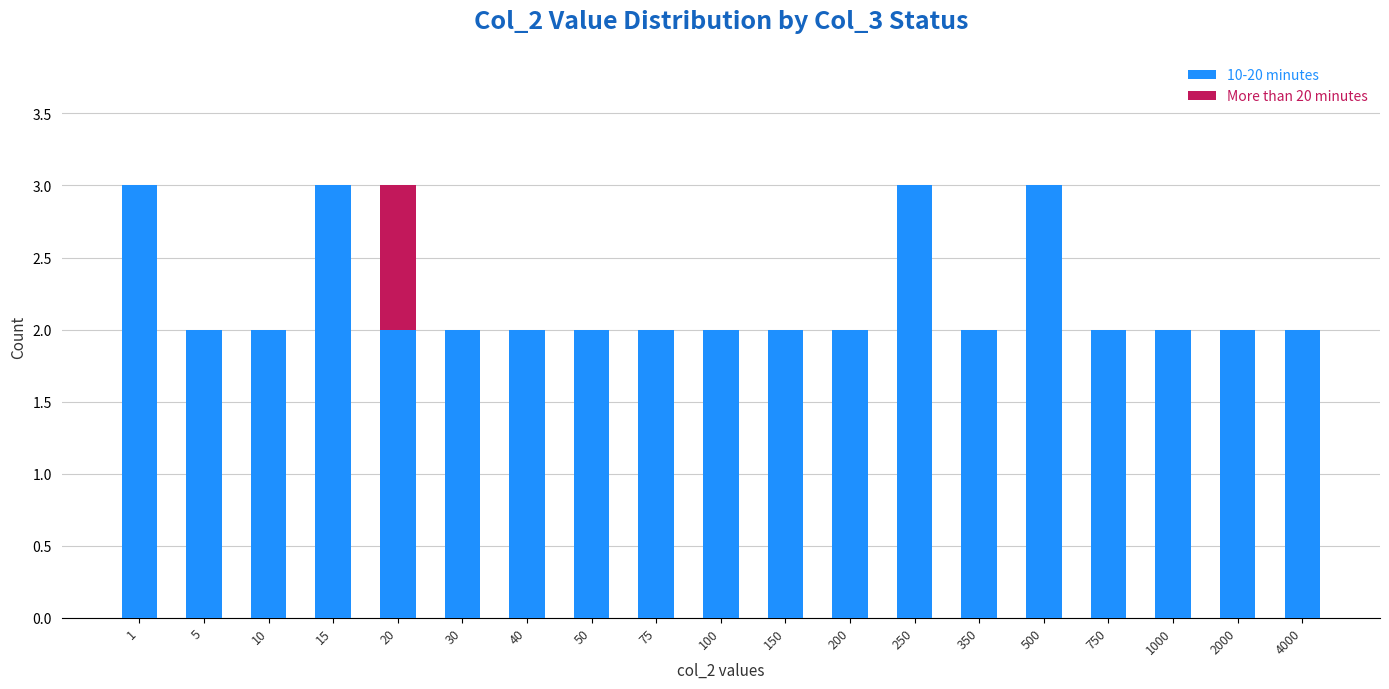

Is it true that 10-20 minutes equals 1 at 4000?

False